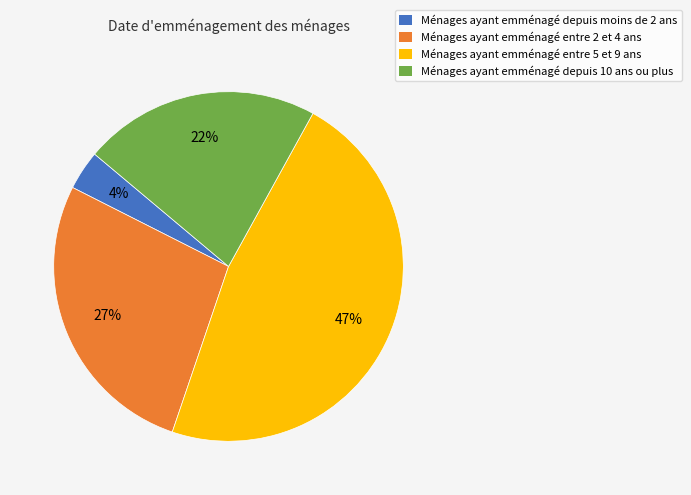

The Ménages ayant emménagé depuis moins de 2 ans slice represents 4% of the pie. True or false?

True